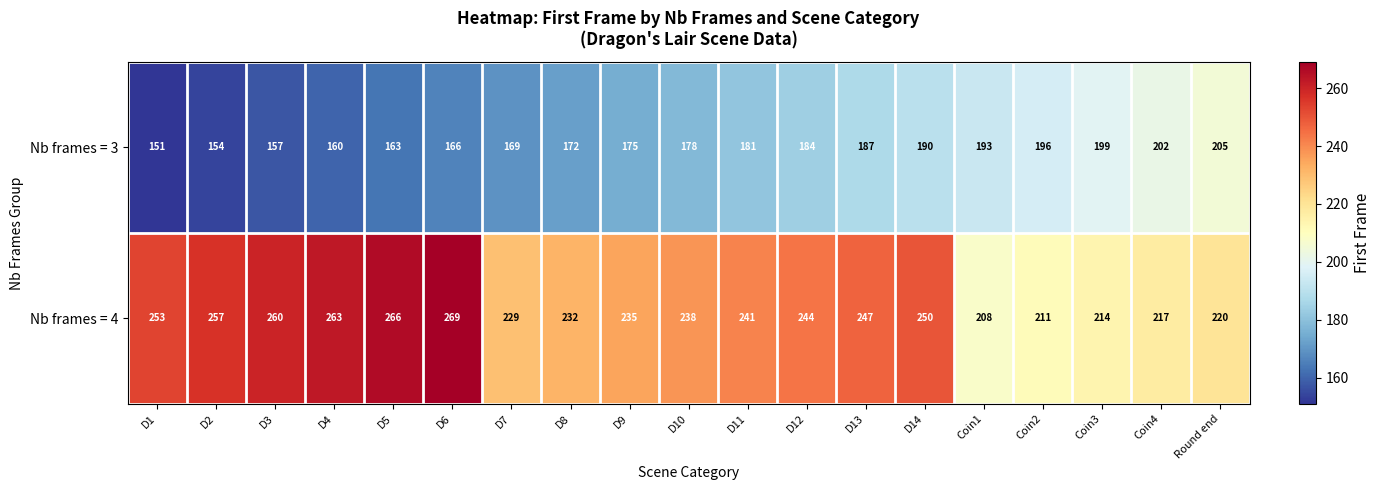

How many series are shown in this chart?

2